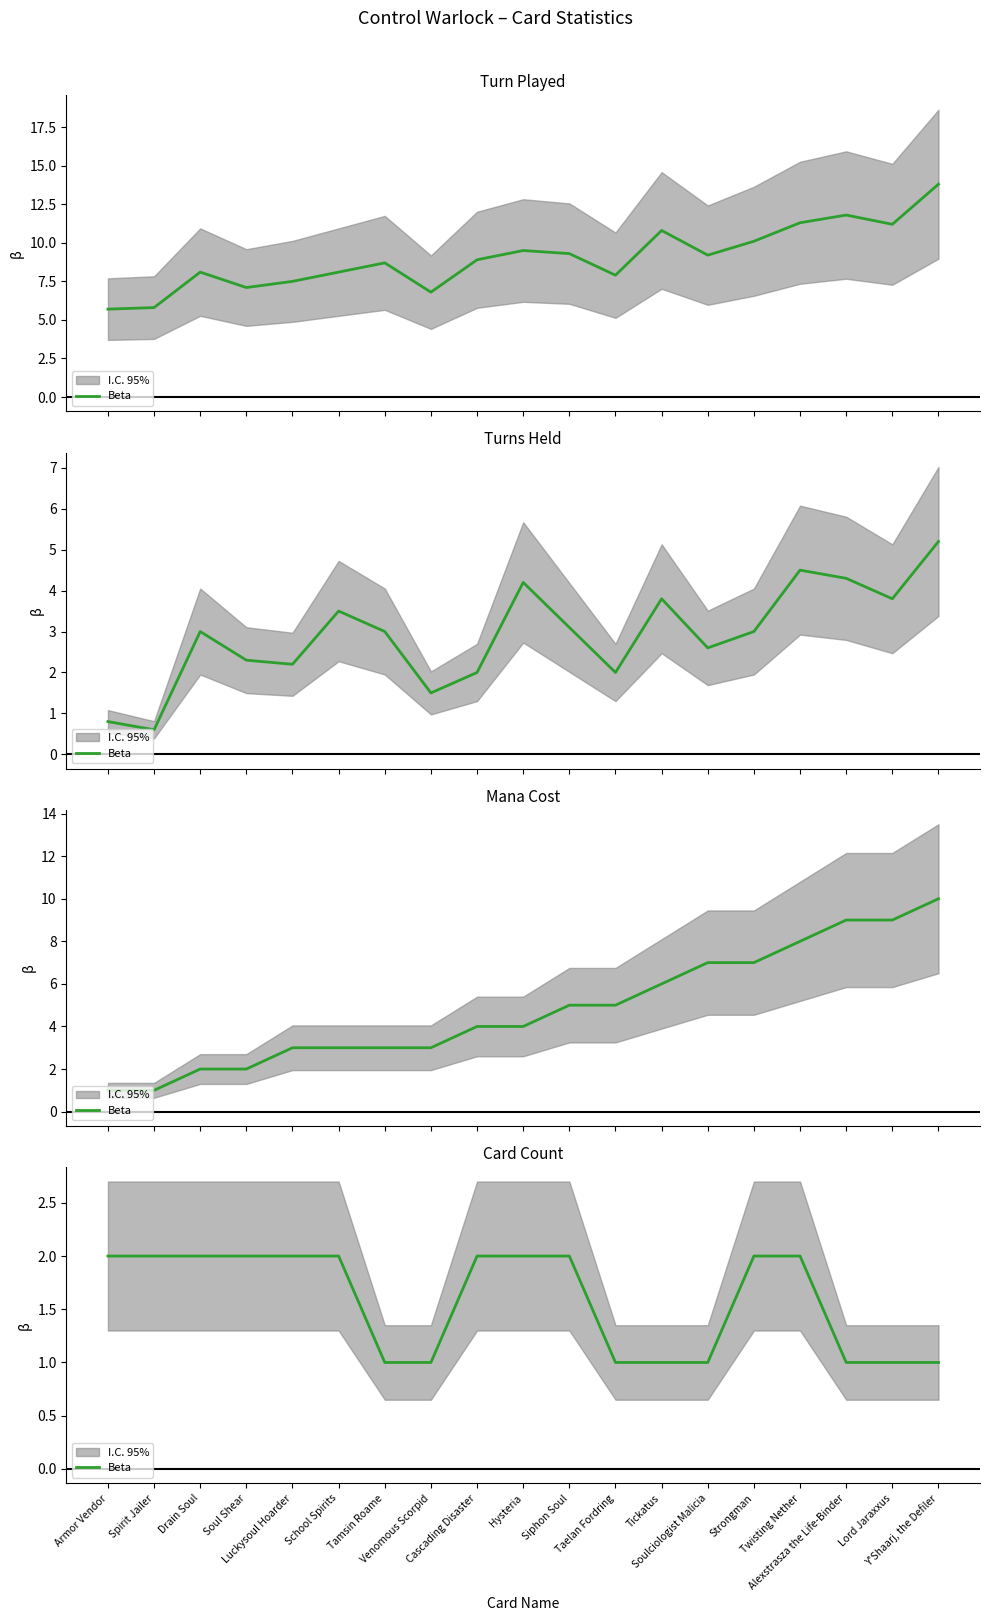

Where is the data nearest to the value 1?

Tamsin Roame